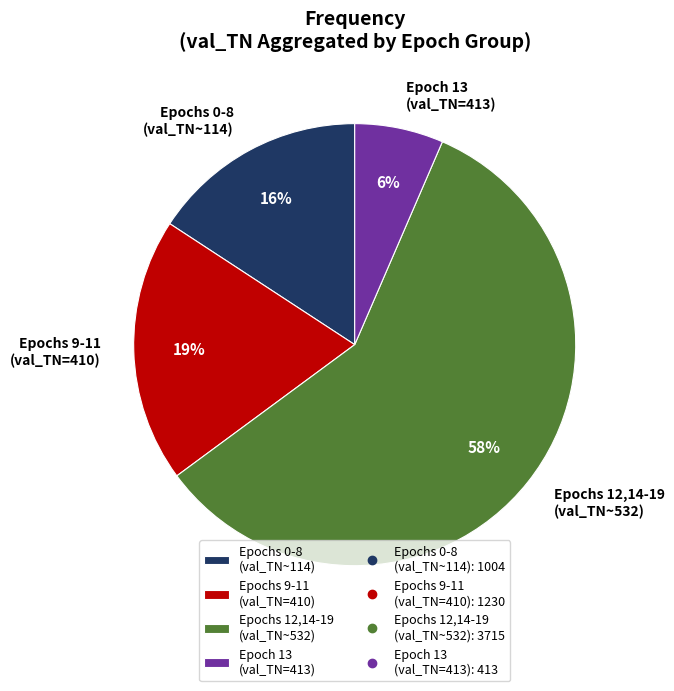

Between Epochs 9-11 (val_TN=410) and Epoch 13 (val_TN=413), which is larger?

Epochs 9-11 (val_TN=410)